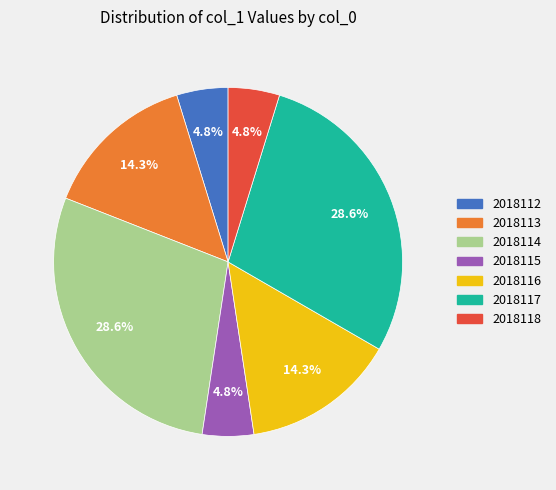

What percentage is the 2018118 slice, to the nearest percent?

5%